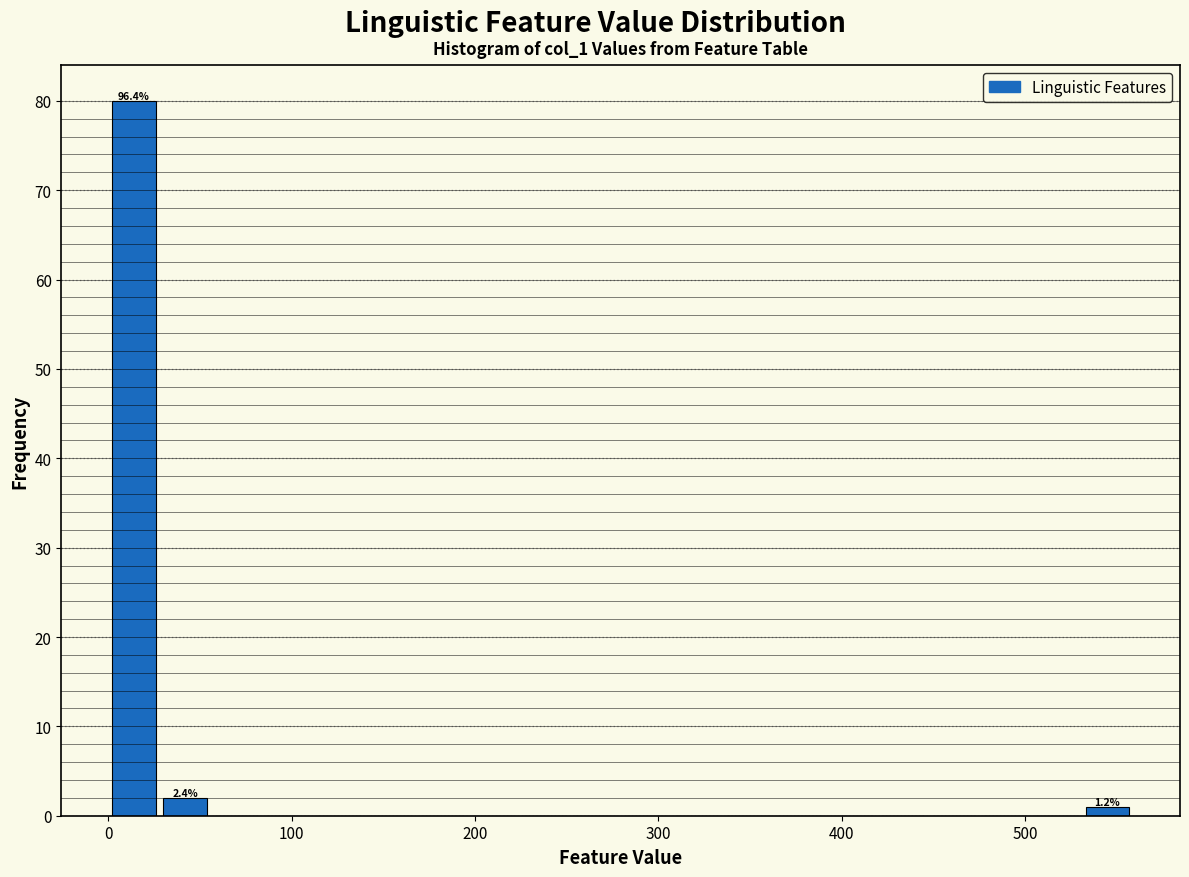

Read against the x-axis, roughly where is the centre of the tallest bar?

10